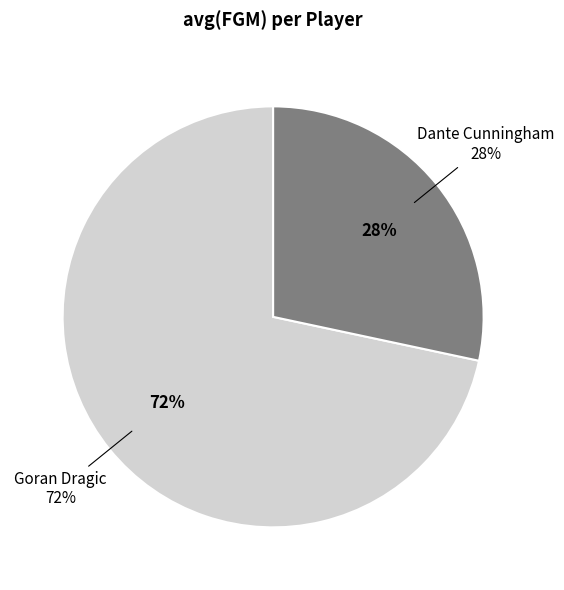

True or false: Goran Dragic accounts for 72% of the total.

True